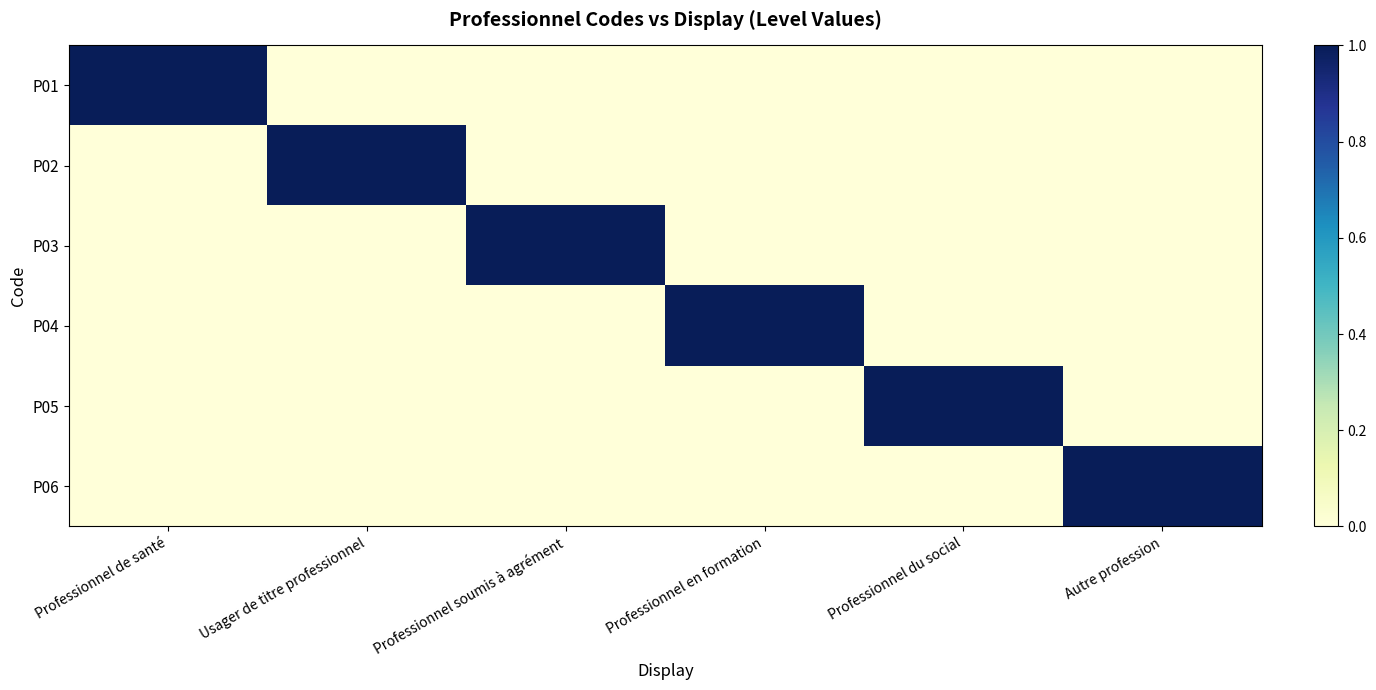

List the series in order of their peak value, lowest first.

P01, P02, P03, P04, P05, P06